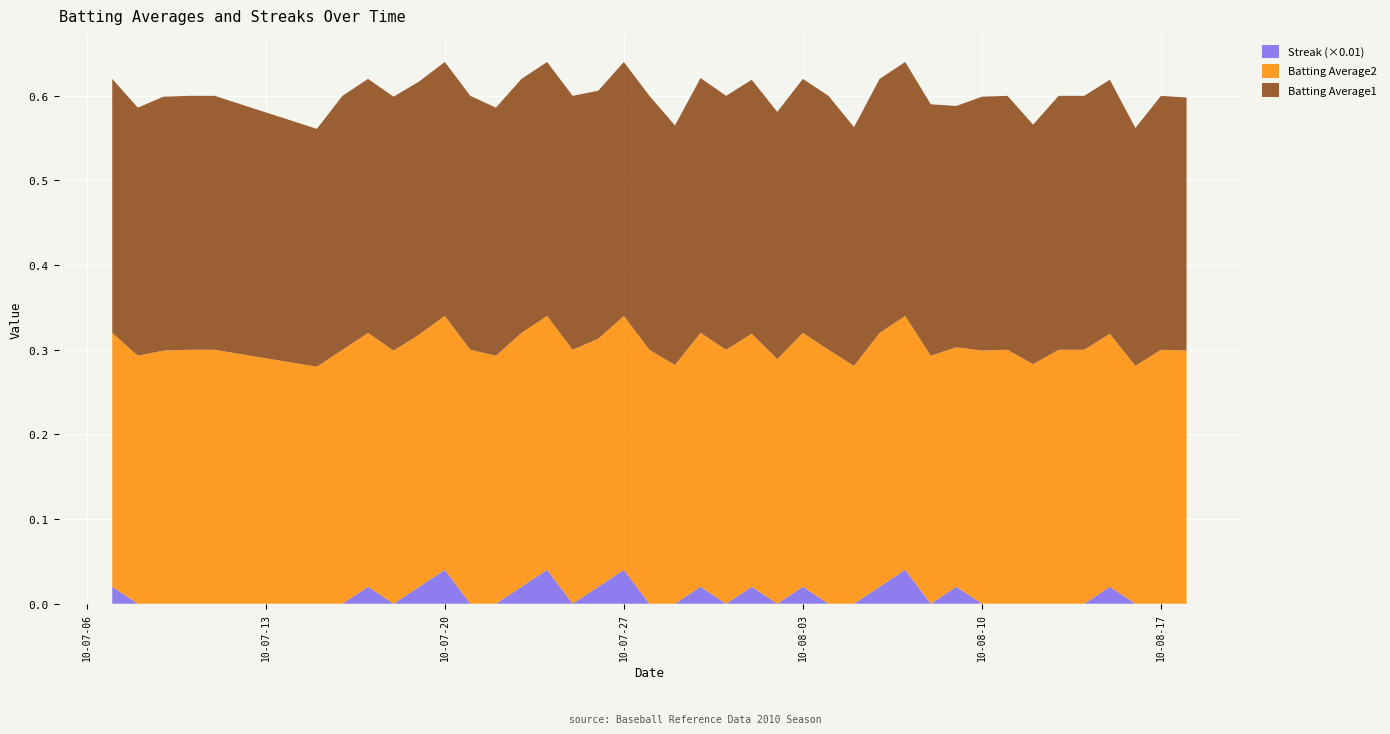

Reading right to left, what are all the values shown in this chart?

Batting Average1: 2010-08-18=0.3	2010-08-17=0.3	2010-08-16=0.3	2010-08-15=0.3	2010-08-14=0.3	2010-08-13=0.3	2010-08-12=0.3	2010-08-11=0.3	2010-08-10=0.3	2010-08-09=0.3	2010-08-08=0.3	2010-08-07=0.3	2010-08-06=0.3	2010-08-05=0.3	2010-08-04=0.3	2010-08-03=0.3	2010-08-02=0.3	2010-08-01=0.3	2010-07-31=0.3	2010-07-30=0.3	2010-07-29=0.3	2010-07-28=0.3	2010-07-27=0.3	2010-07-26=0.3	2010-07-25=0.3	2010-07-24=0.3	2010-07-23=0.3	2010-07-22=0.3	2010-07-21=0.3	2010-07-20=0.3	2010-07-19=0.3	2010-07-18=0.3	2010-07-17=0.3	2010-07-16=0.3	2010-07-15=0.3	2010-07-11=0.3	2010-07-10=0.3	2010-07-09=0.3	2010-07-08=0.3	2010-07-07=0.3
Batting Average2: 2010-08-18=0.3	2010-08-17=0.3	2010-08-16=0.3	2010-08-15=0.3	2010-08-14=0.3	2010-08-13=0.3	2010-08-12=0.3	2010-08-11=0.3	2010-08-10=0.3	2010-08-09=0.3	2010-08-08=0.3	2010-08-07=0.3	2010-08-06=0.3	2010-08-05=0.3	2010-08-04=0.3	2010-08-03=0.3	2010-08-02=0.3	2010-08-01=0.3	2010-07-31=0.3	2010-07-30=0.3	2010-07-29=0.3	2010-07-28=0.3	2010-07-27=0.3	2010-07-26=0.3	2010-07-25=0.3	2010-07-24=0.3	2010-07-23=0.3	2010-07-22=0.3	2010-07-21=0.3	2010-07-20=0.3	2010-07-19=0.3	2010-07-18=0.3	2010-07-17=0.3	2010-07-16=0.3	2010-07-15=0.3	2010-07-11=0.3	2010-07-10=0.3	2010-07-09=0.3	2010-07-08=0.3	2010-07-07=0.3
Streak: 2010-08-18=0.0	2010-08-17=0.0	2010-08-16=0.0	2010-08-15=2.0	2010-08-14=0.0	2010-08-13=0.0	2010-08-12=0.0	2010-08-11=0.0	2010-08-10=0.0	2010-08-09=2.0	2010-08-08=0.0	2010-08-07=4.0	2010-08-06=2.0	2010-08-05=0.0	2010-08-04=0.0	2010-08-03=2.0	2010-08-02=0.0	2010-08-01=2.0	2010-07-31=0.0	2010-07-30=2.0	2010-07-29=0.0	2010-07-28=0.0	2010-07-27=4.0	2010-07-26=2.0	2010-07-25=0.0	2010-07-24=4.0	2010-07-23=2.0	2010-07-22=0.0	2010-07-21=0.0	2010-07-20=4.0	2010-07-19=2.0	2010-07-18=0.0	2010-07-17=2.0	2010-07-16=0.0	2010-07-15=0.0	2010-07-11=0.0	2010-07-10=0.0	2010-07-09=0.0	2010-07-08=0.0	2010-07-07=2.0